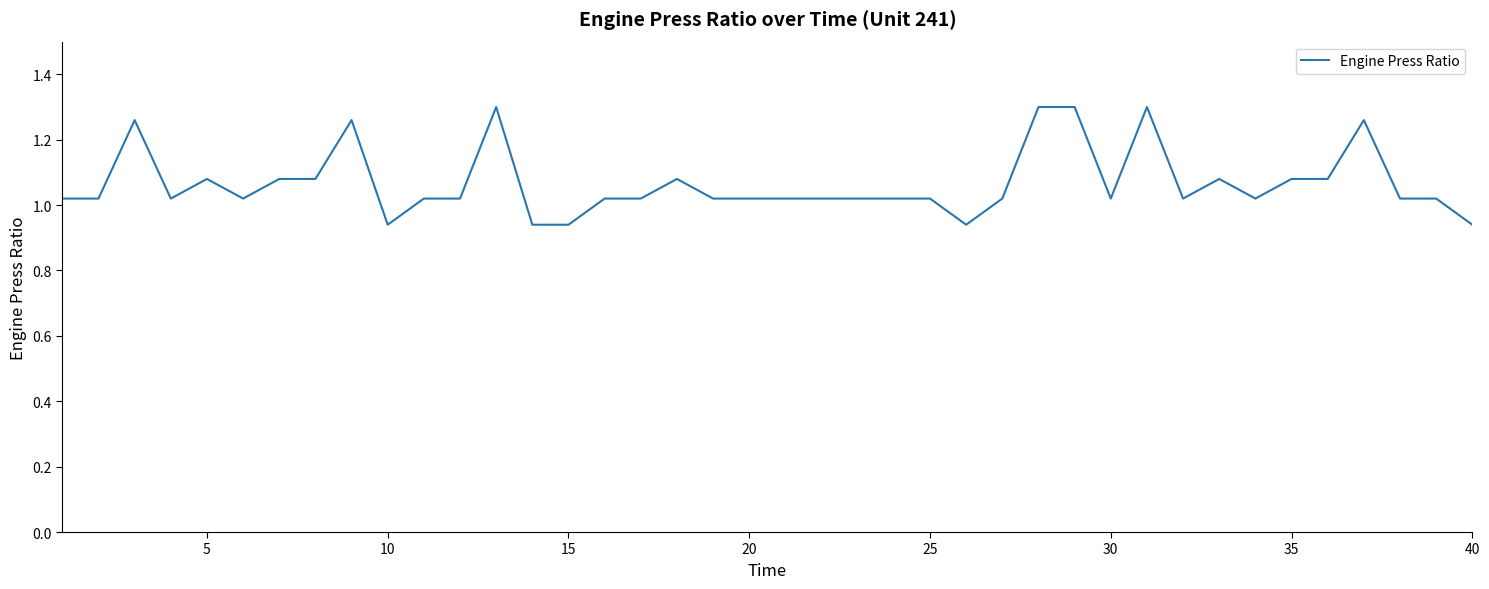

What is the difference between the maximum and minimum values?

0.4